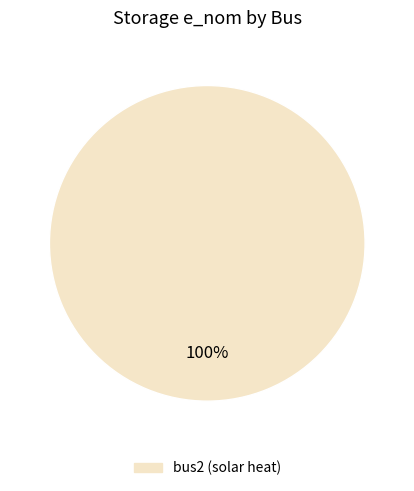

Is there any slice that represents more than half of the pie?

Yes